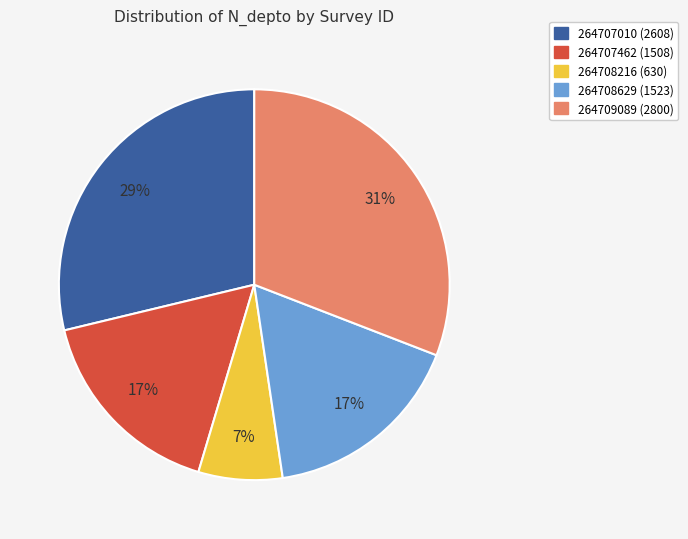

Is it true that 264709089 is 31% of the pie?

True